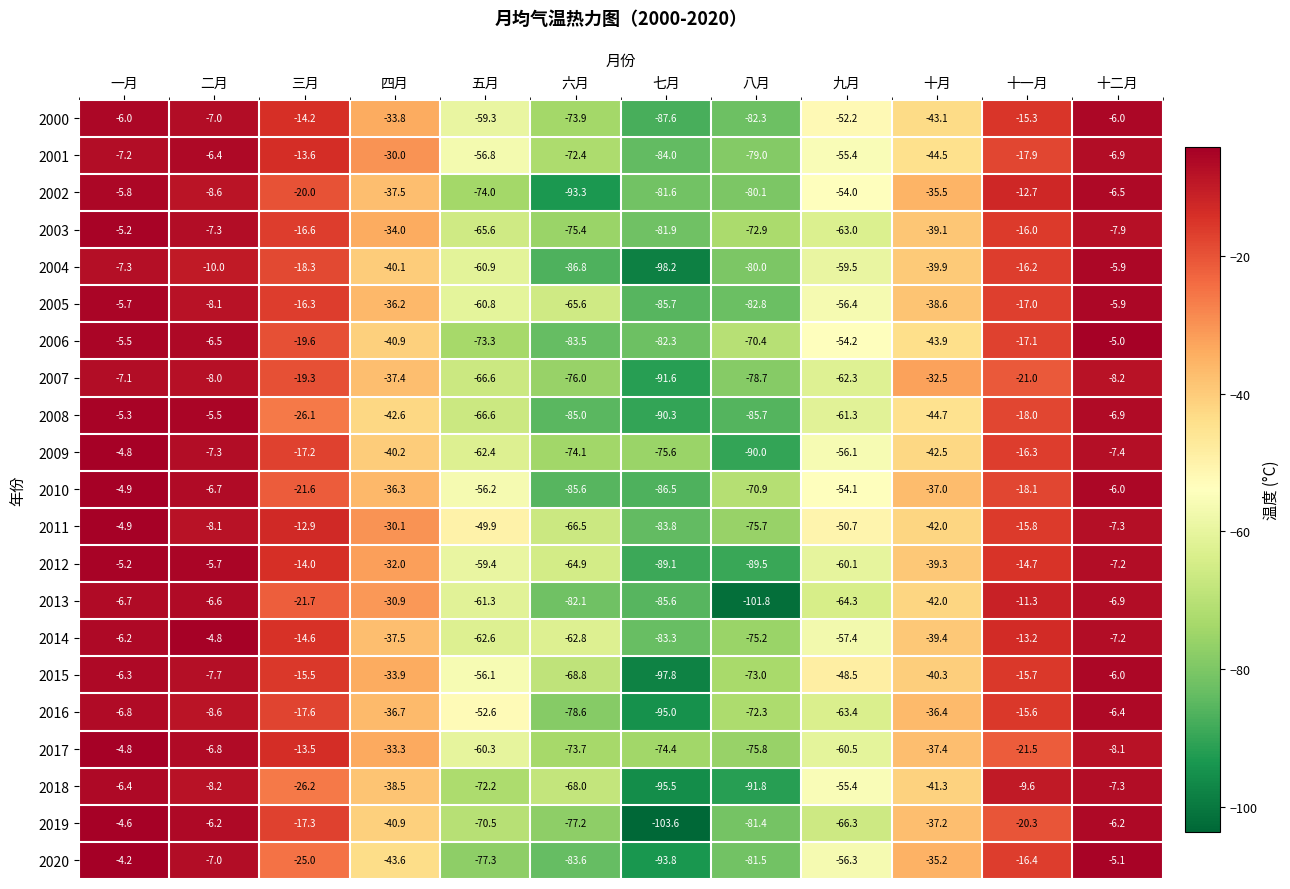

Which series has the largest range (max minus min)?

2019